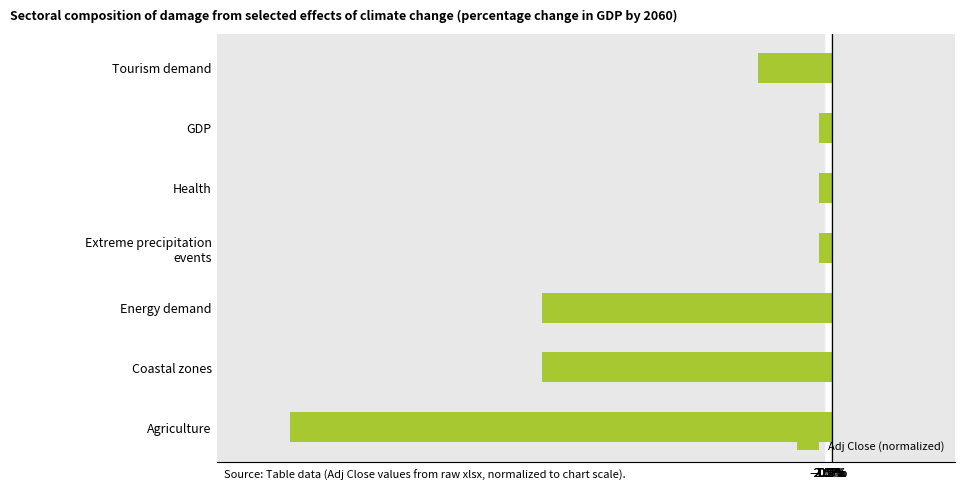

Are the bars grouped side by side (vs. stacked)?

No